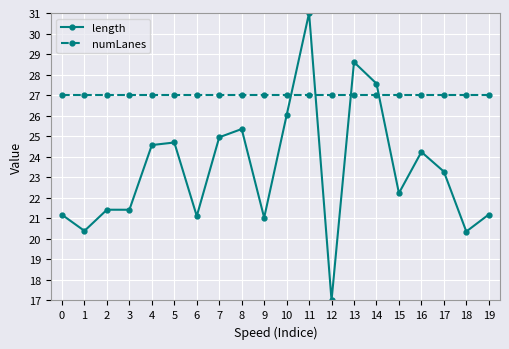

What is the spread (max minus min) of values at 11?

4.0